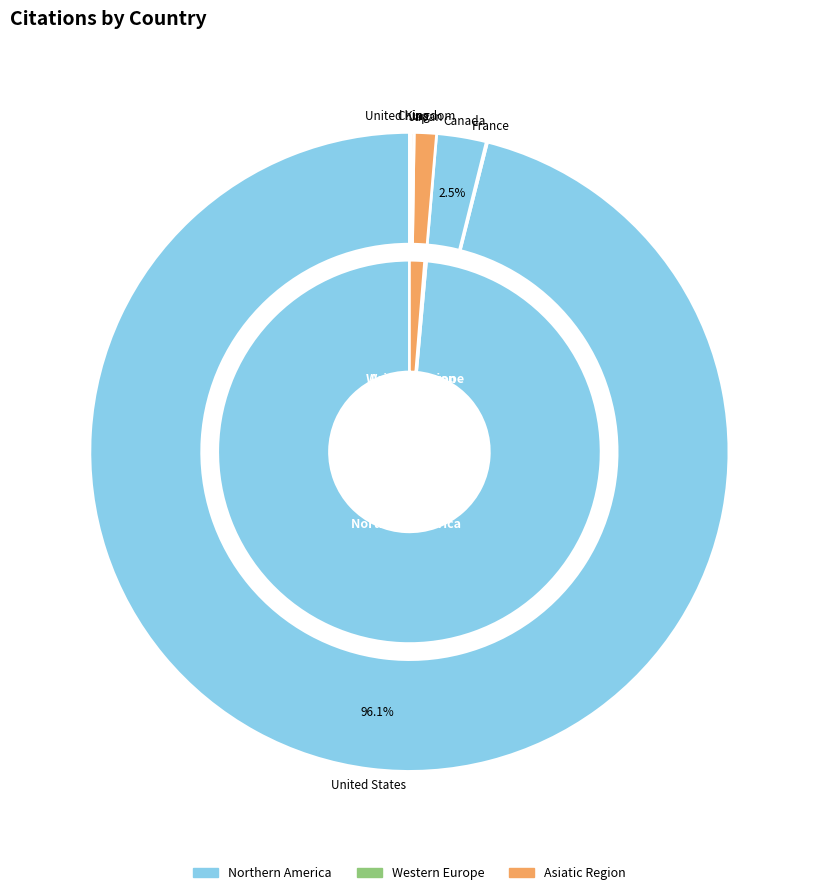

How many slices are in this pie chart?

6